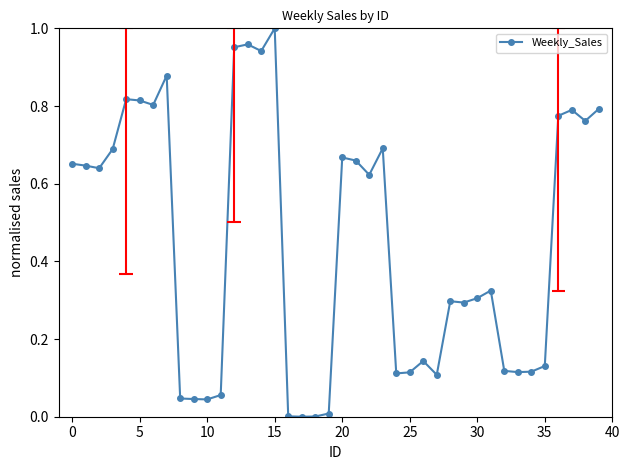

Where is the data nearest to the value 0?

17